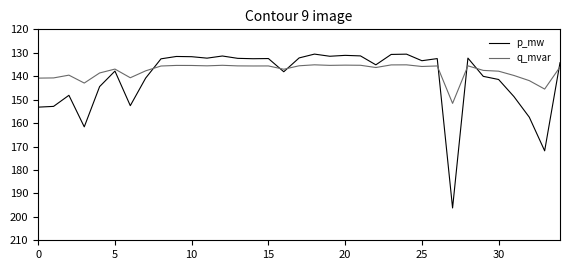

Rank the series by their maximum value, from highest to lowest.

p_mw, q_mvar